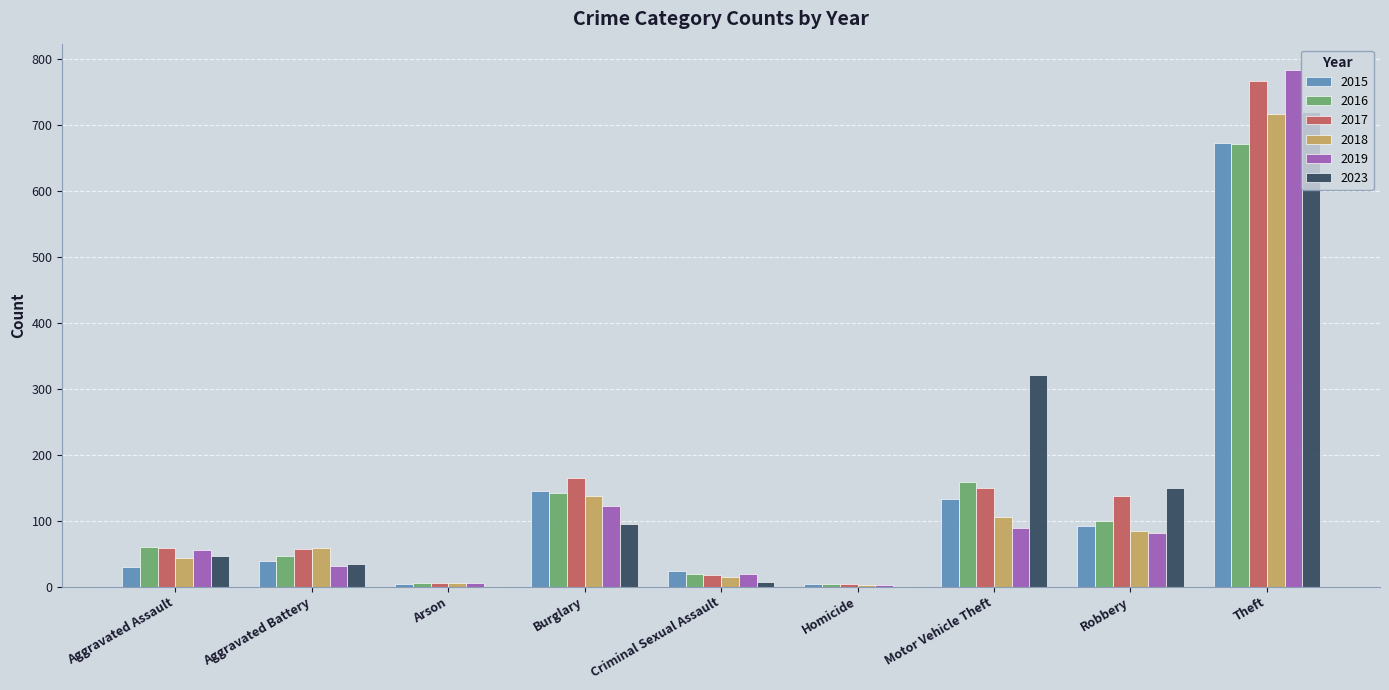

How many series are shown in this chart?

6